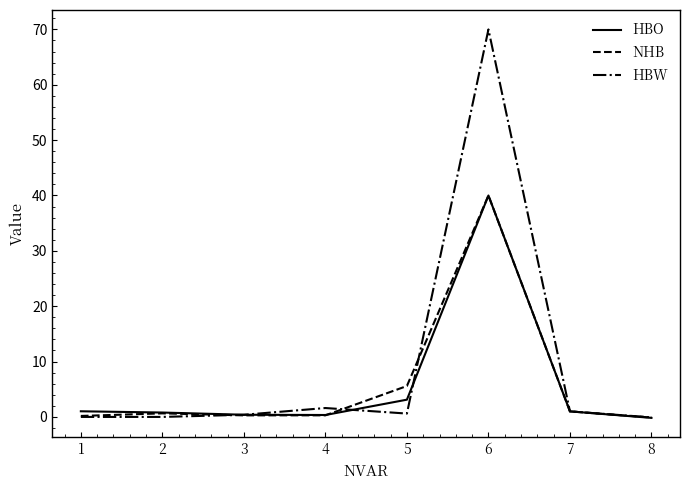

At which label does NHB reach its peak?

6